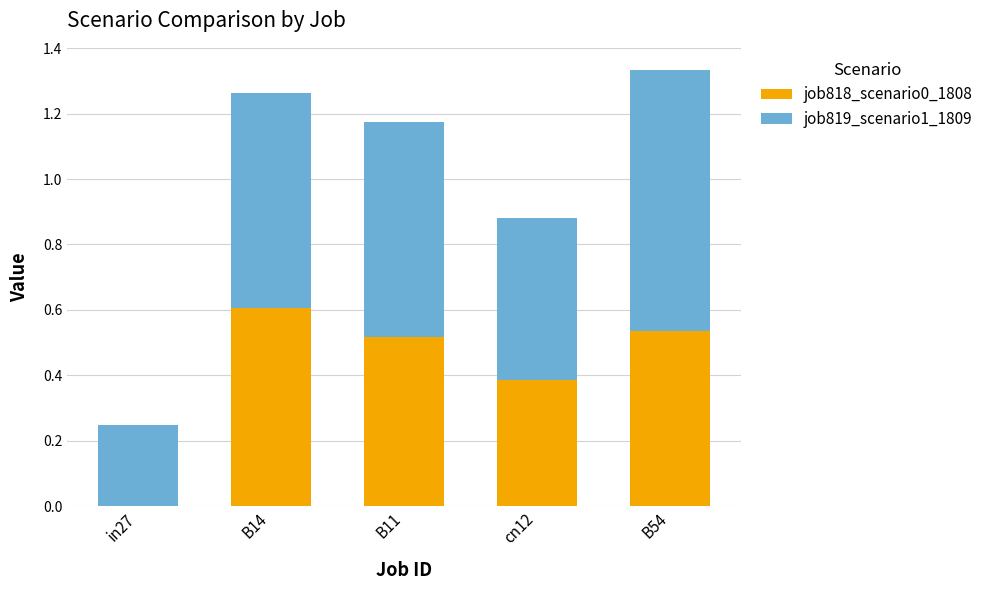

The value of job818_scenario0_1808 at B14 is 0.2. True or false?

False